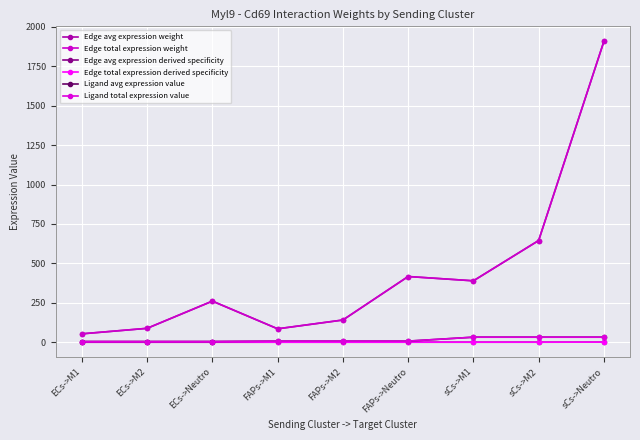

The Ligand total expression value series shows 6.1 at ECs->M2. True or false?

False